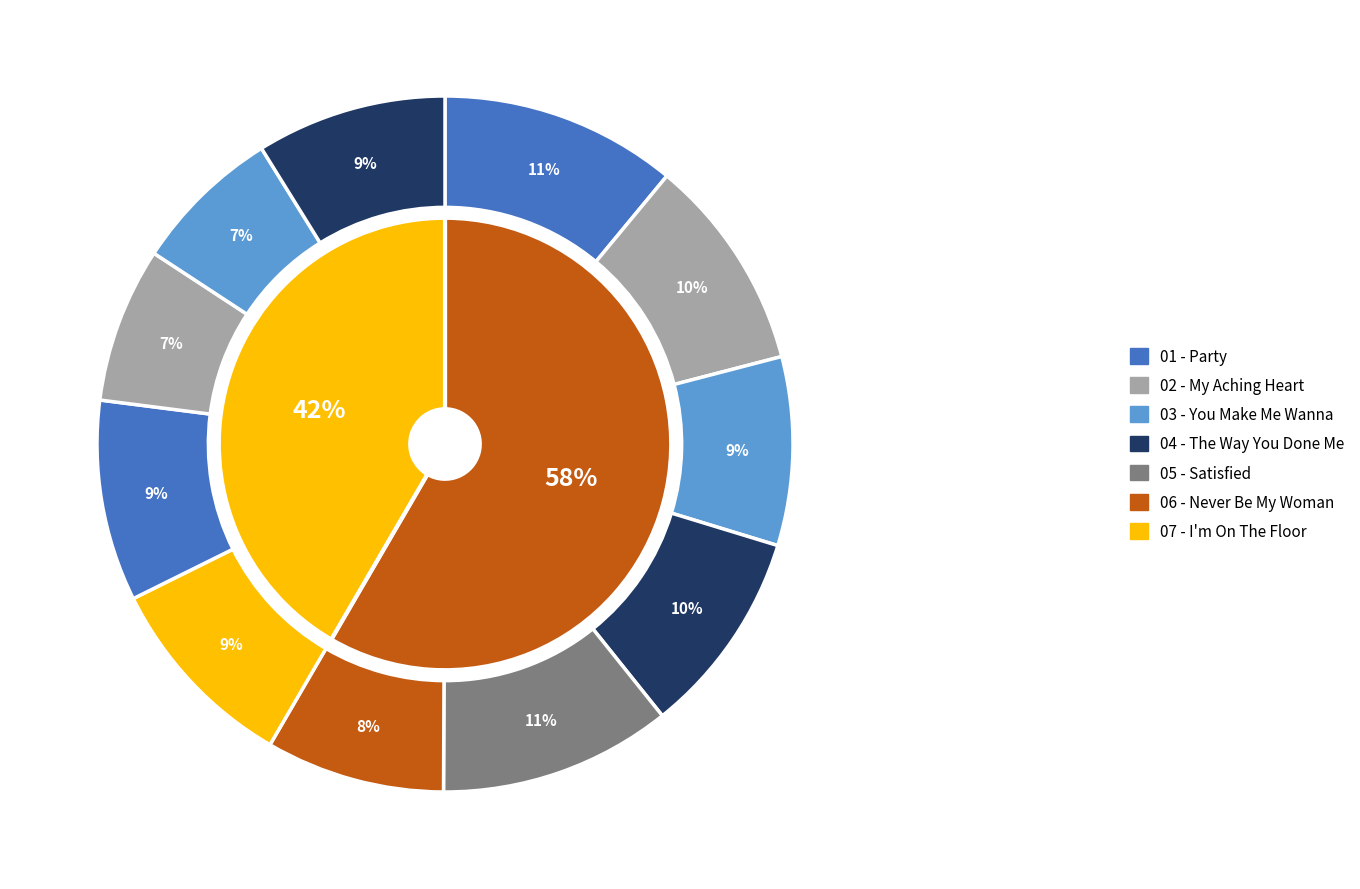

The 09 - Into You.mp3 slice represents 1% of the pie. True or false?

False